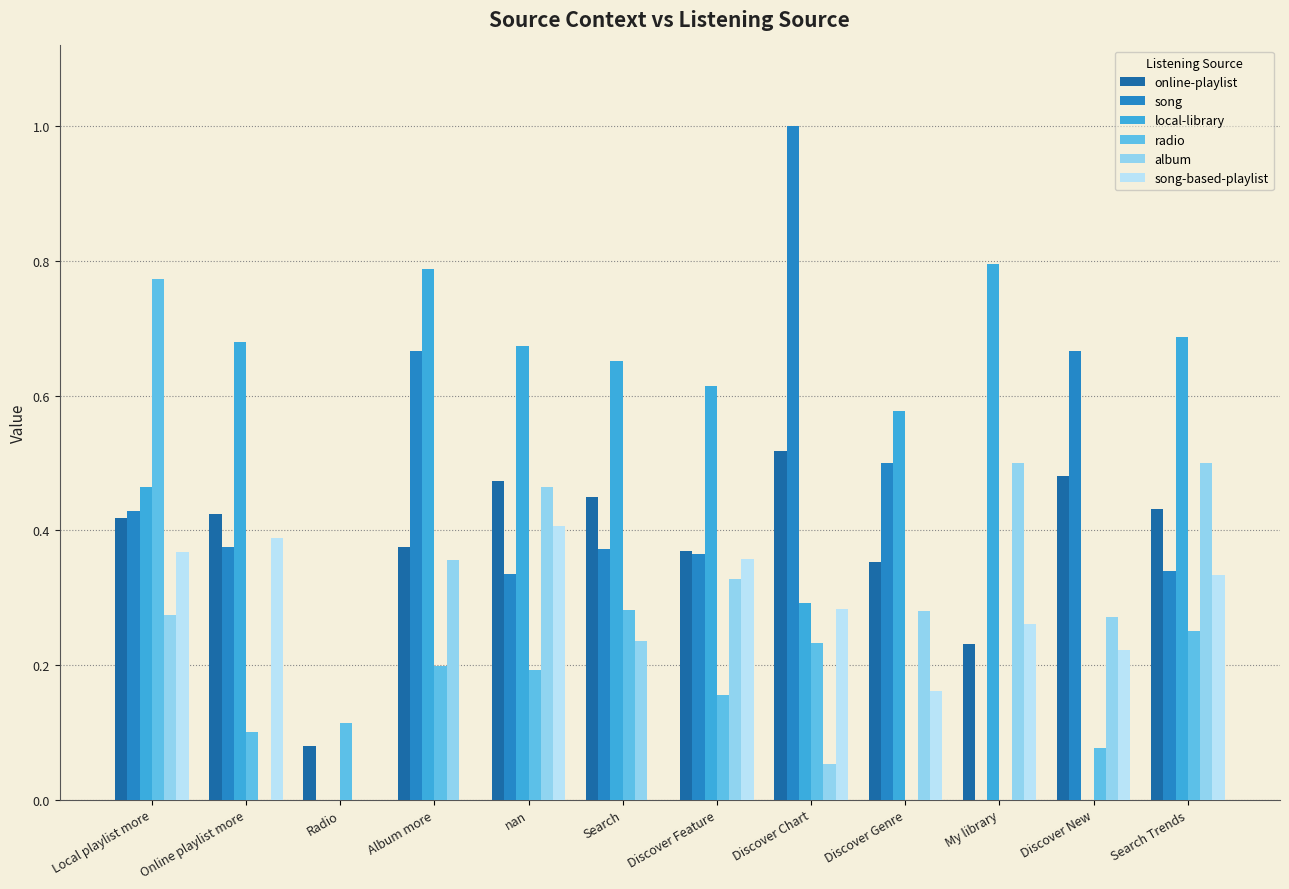

What is the sum of the local-library values at Online playlist more and Local playlist more?

1.1